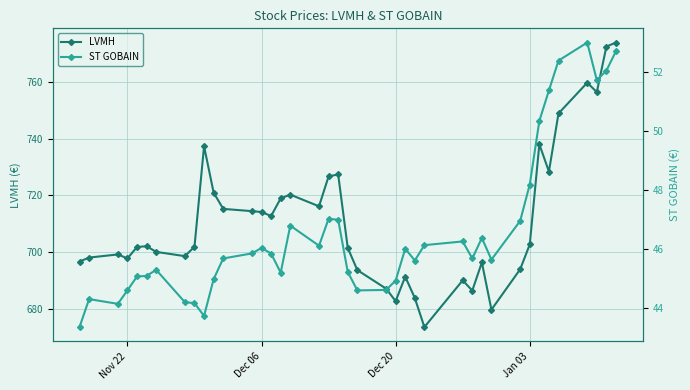

In LVMH, how many points are higher than both neighbors (excluding endpoints)?

10